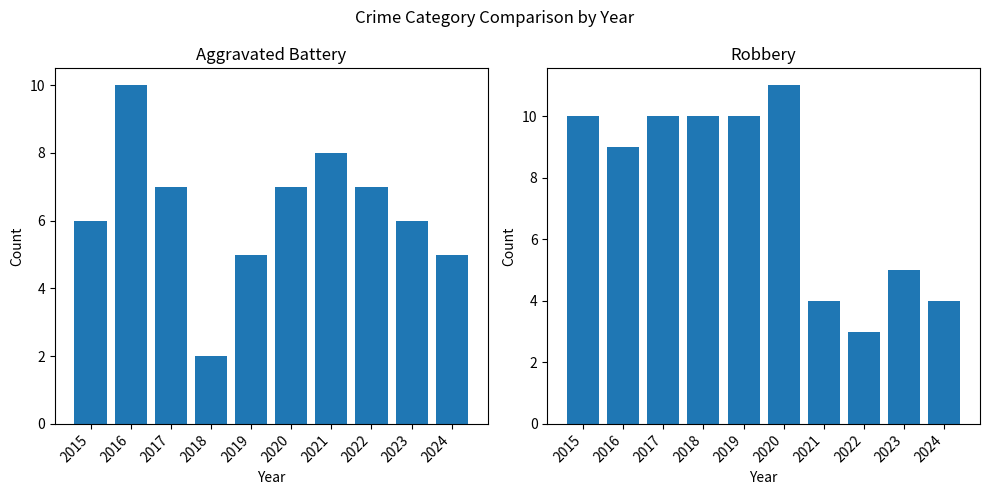

The Aggravated Battery series shows 7 at 2019. True or false?

False